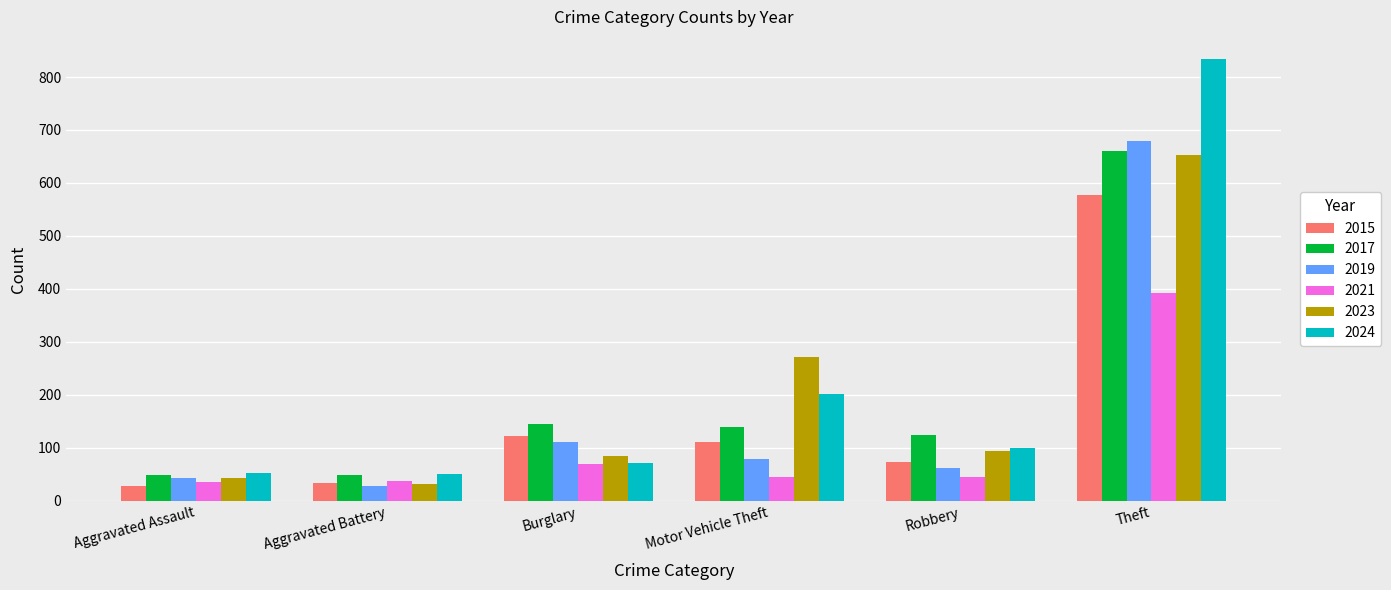

How many values in the 2015 series are below 111?

3